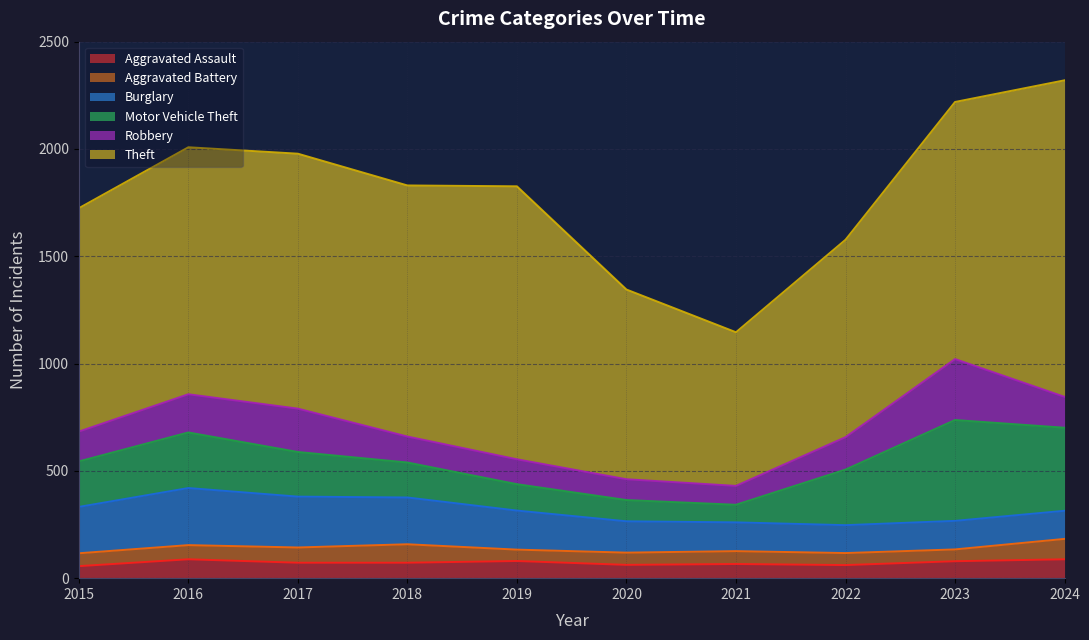

What is the total value across all series at 2023?

2219